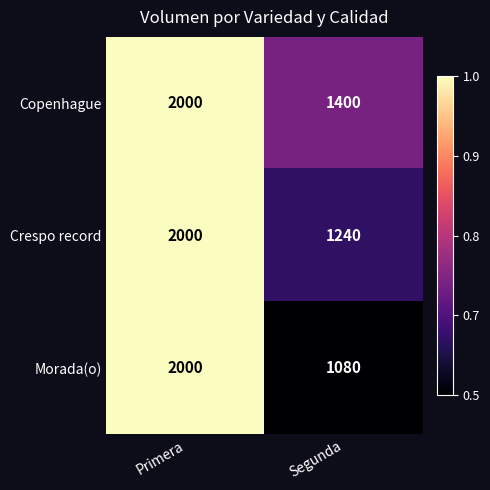

Which category has the highest value in the Morada(o) series?

Primera